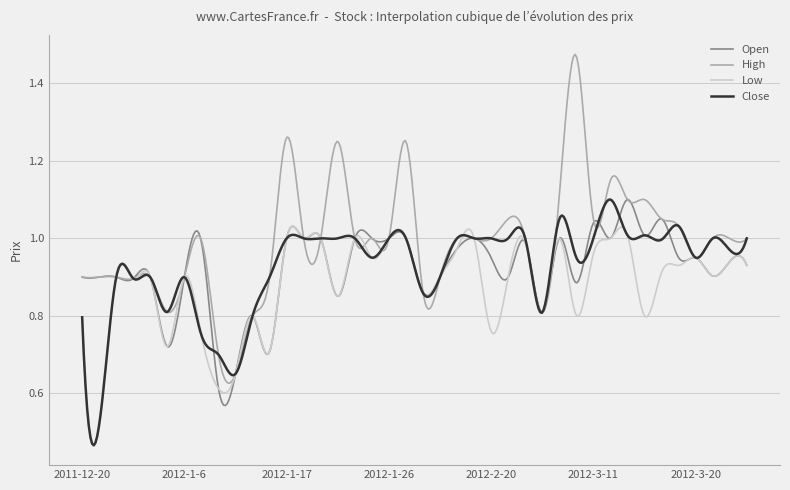

Which series has the largest range (max minus min)?

High